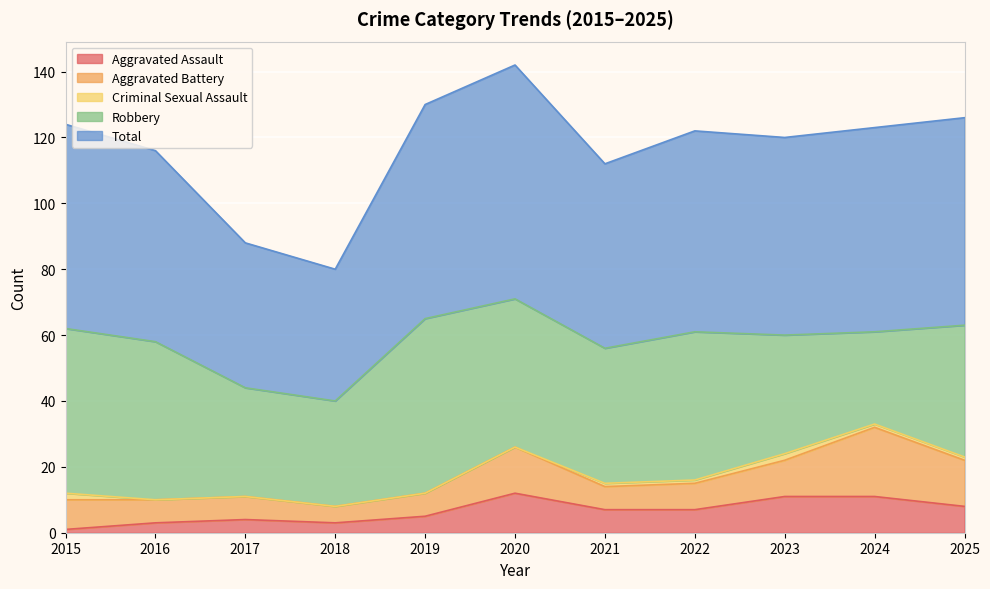

The Aggravated Battery series shows 2 at 2019. True or false?

False